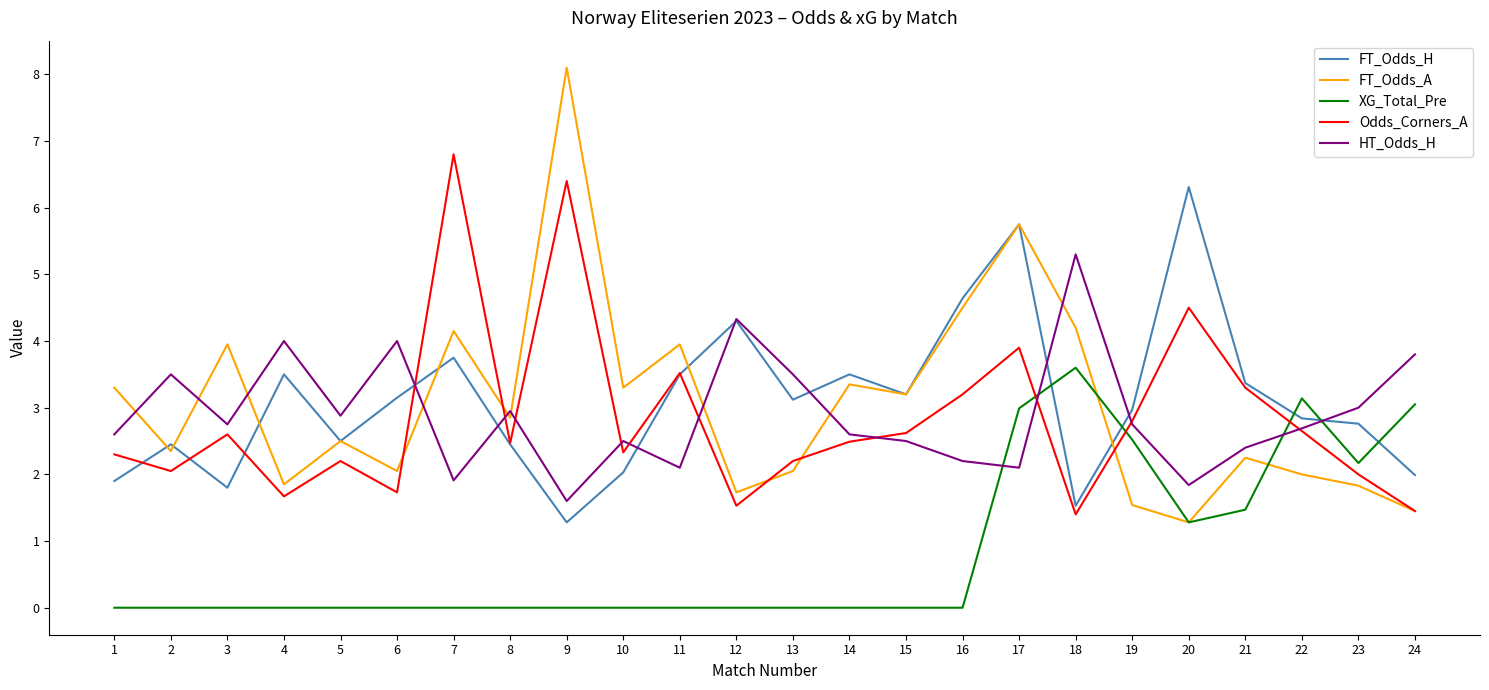

Is it true that FT_Odds_H equals 4.3 at 5?

False